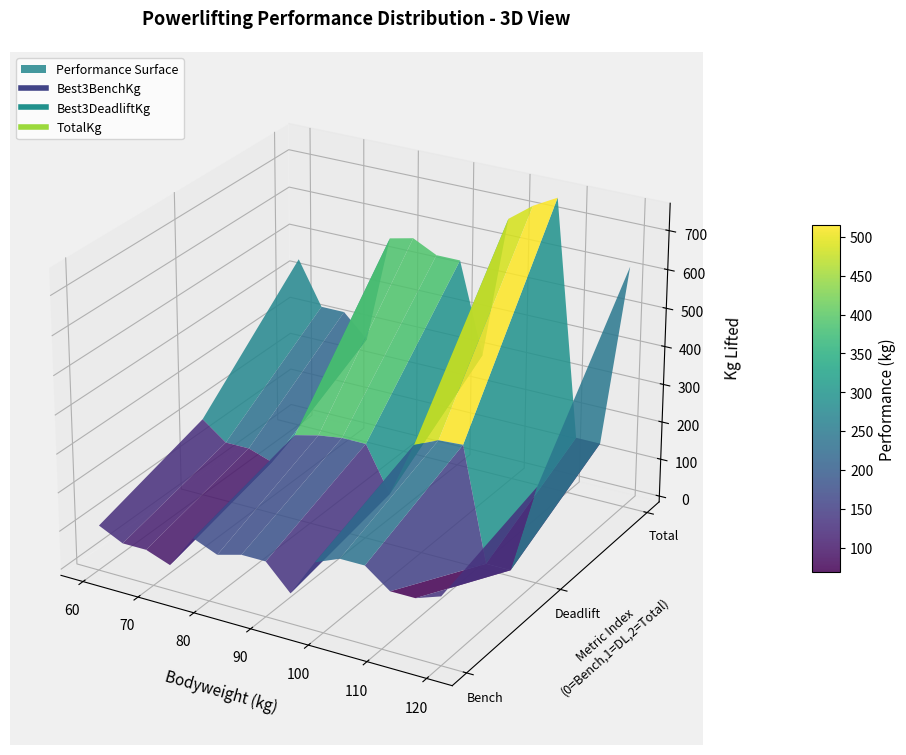

True or false: Best3DeadliftKg and TotalKg intersect in this chart.

False